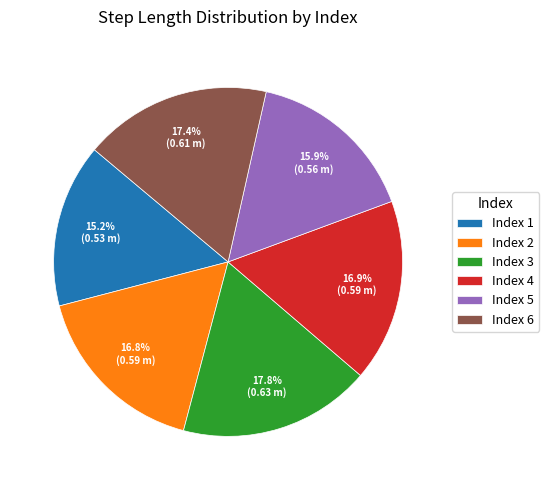

How many slices are in this pie chart?

6